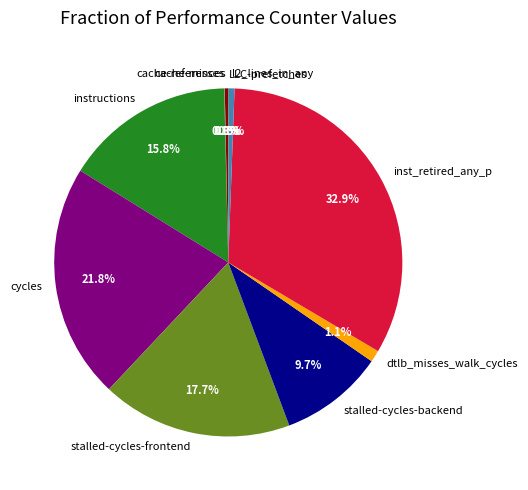

What percentage is the dtlb_misses_walk_cycles slice, to the nearest percent?

1%